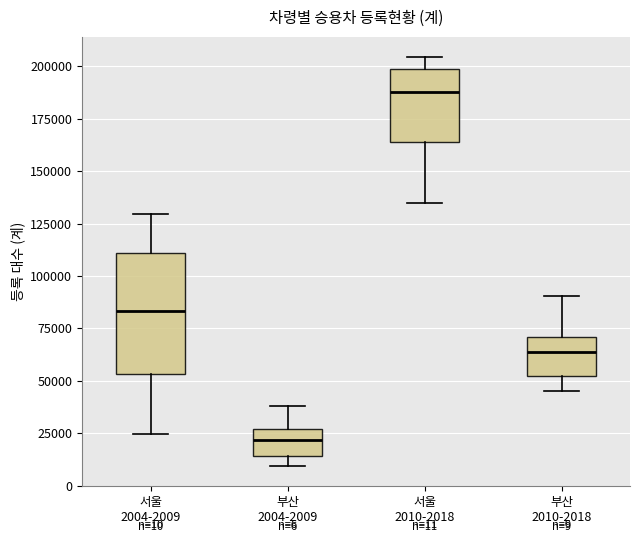

Which box has the lowest median line?

부산 2004-2009